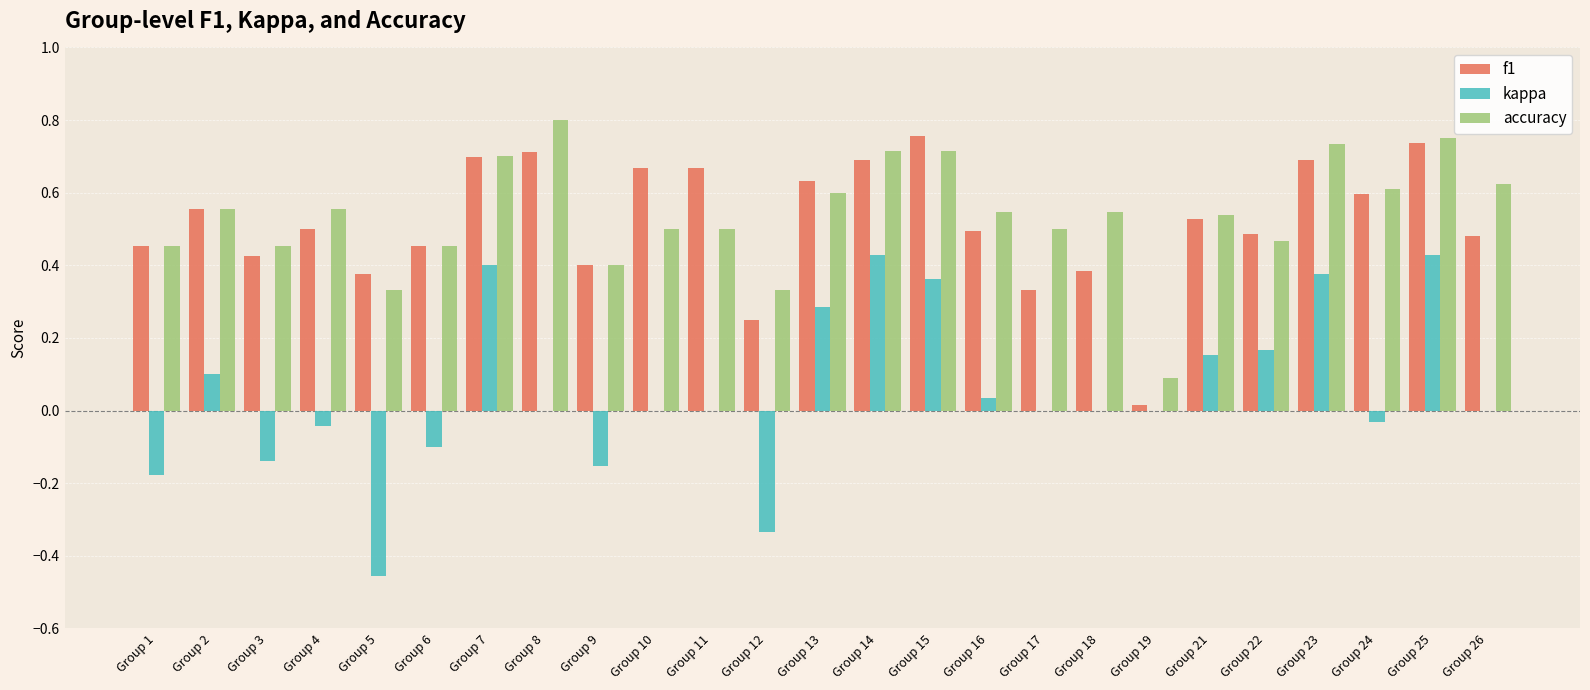

How many groups of bars are there?

25